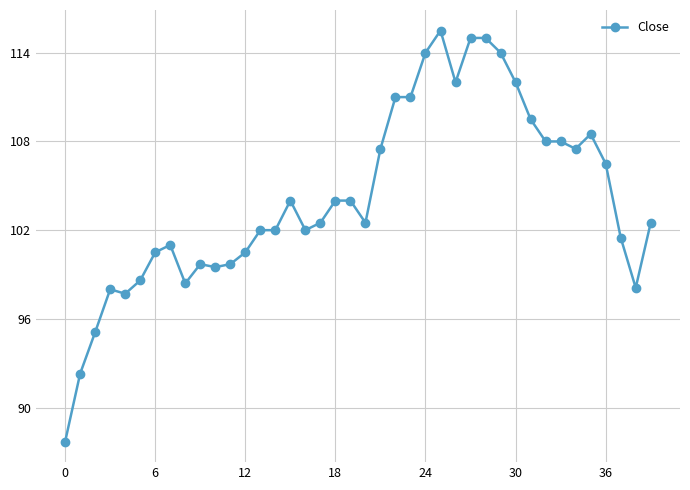

What is the sum of all values?

4168.8